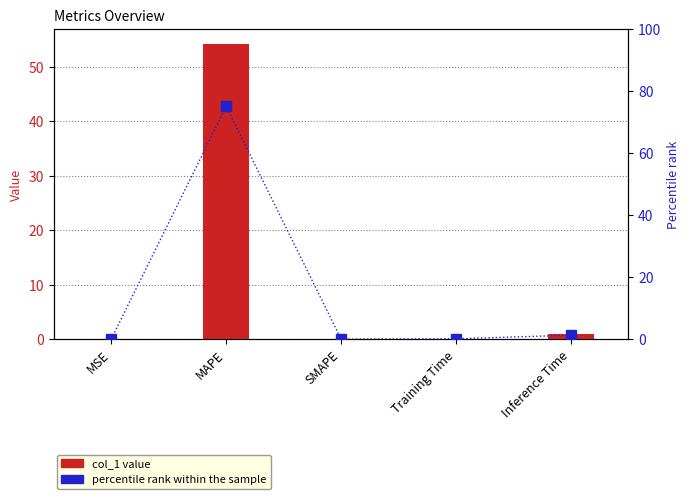

Read the col_1 value value at Training Time.

0.1